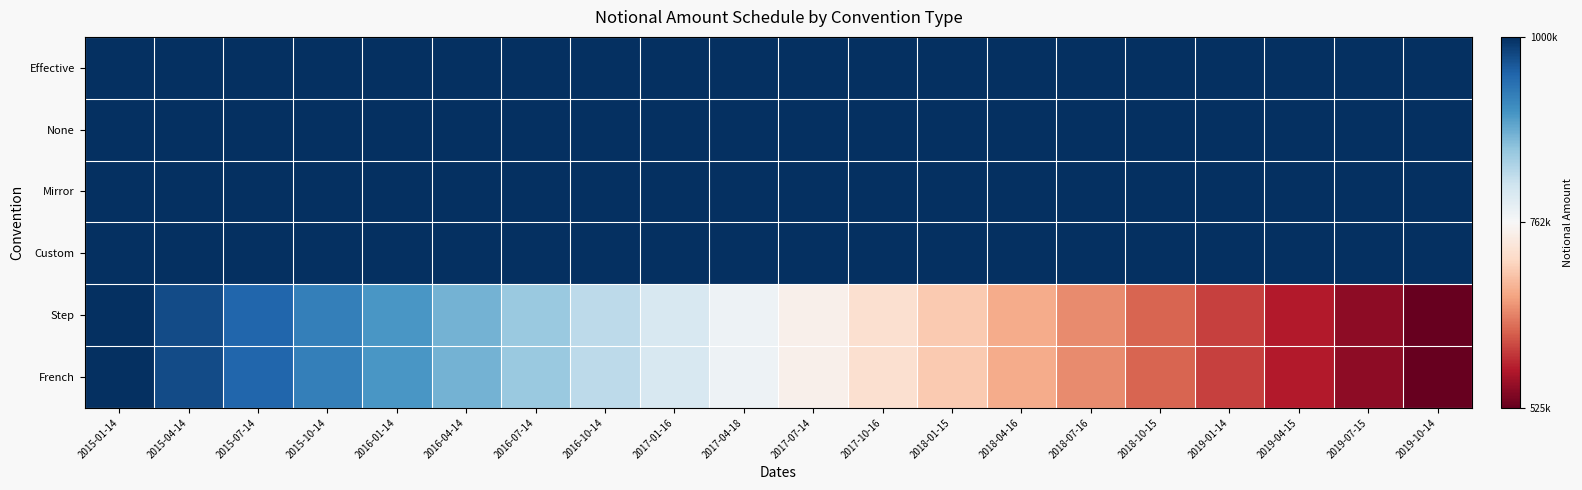

Which series has the largest range (max minus min)?

Step